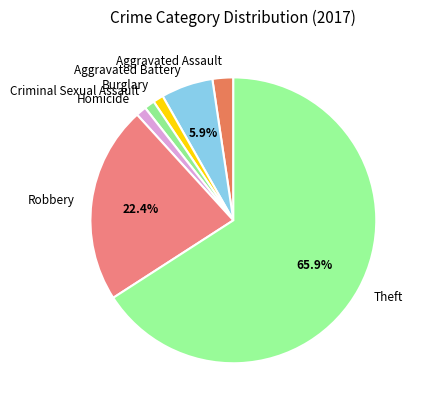

True or false: Criminal Sexual Assault accounts for 11% of the total.

False